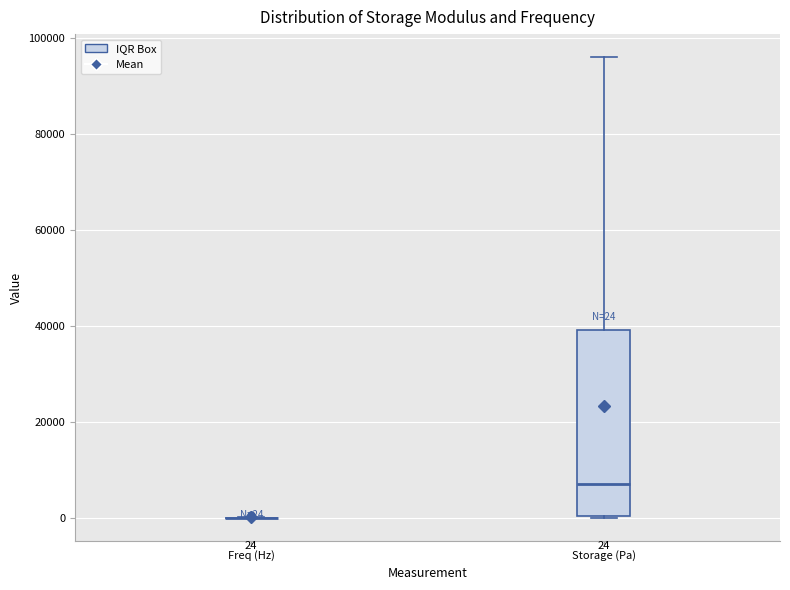

Which box is the tallest, from its lower edge to its upper edge?

Storage (Pa)